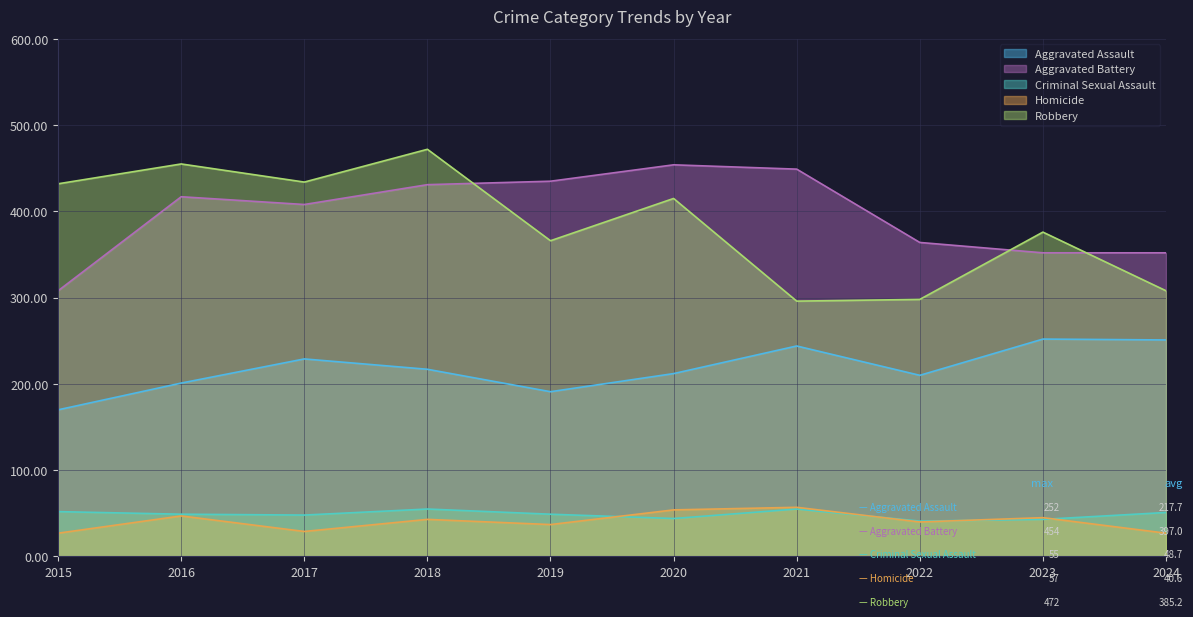

Which label corresponds to the largest value in the chart?

2018